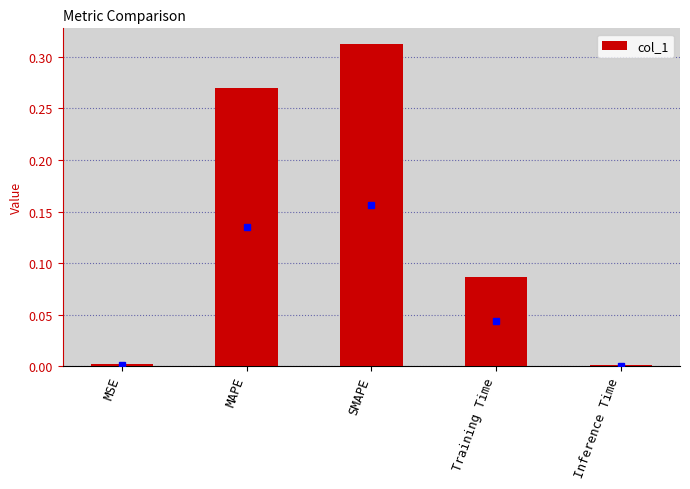

The value at MAPE is 0.4. True or false?

False